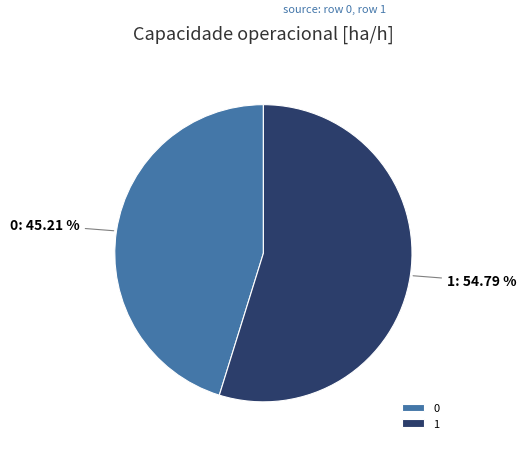

True or false: 1 accounts for 65% of the total.

False